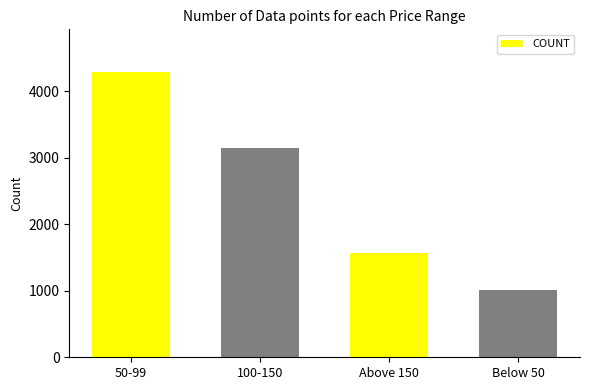

What is the difference between the maximum and second lowest values?

2727